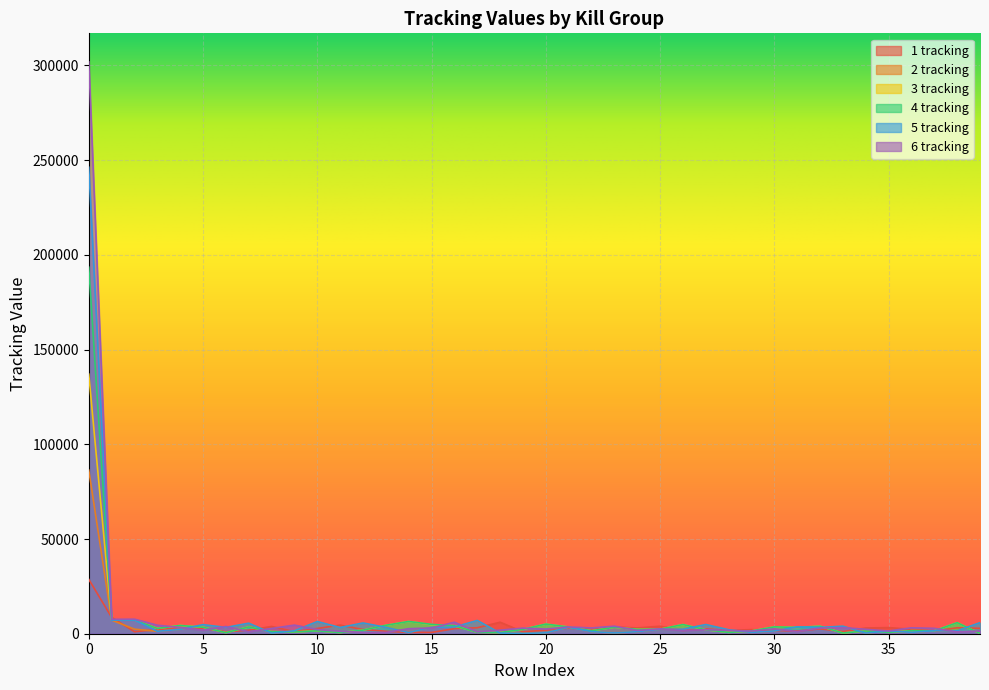

Is it true that 6 tracking equals 4275 at 25?

False